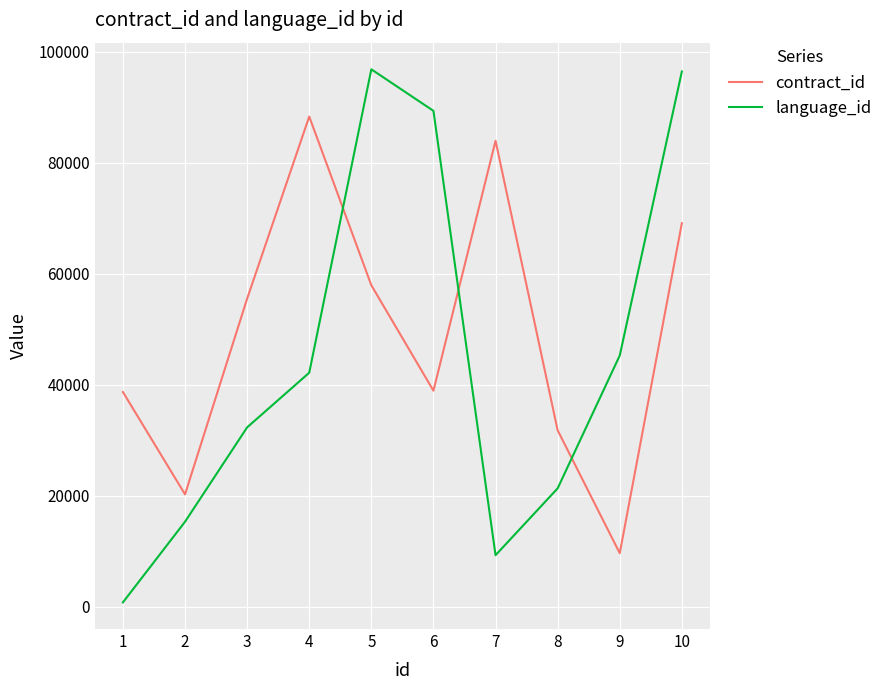

What are all the series names shown in the legend?

contract_id, language_id